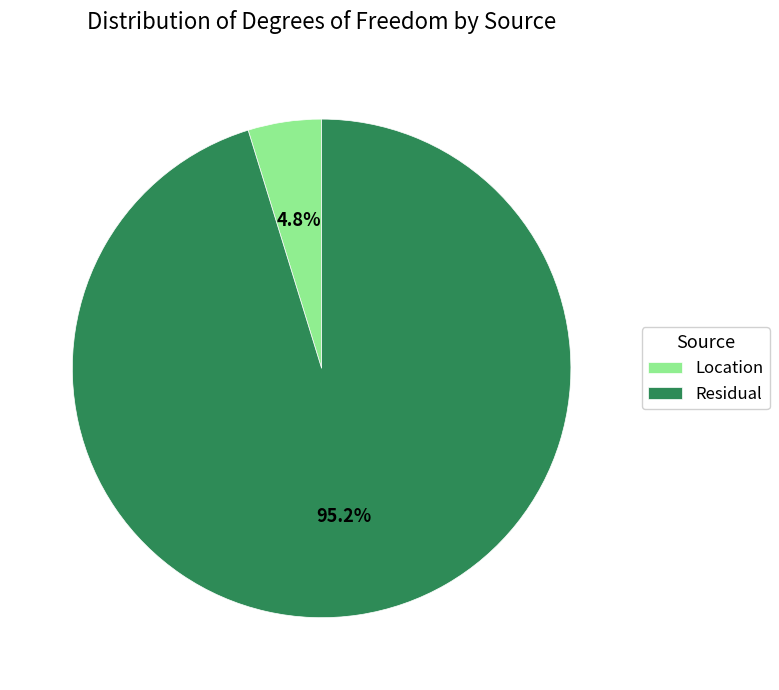

Which slice is the smallest?

Location